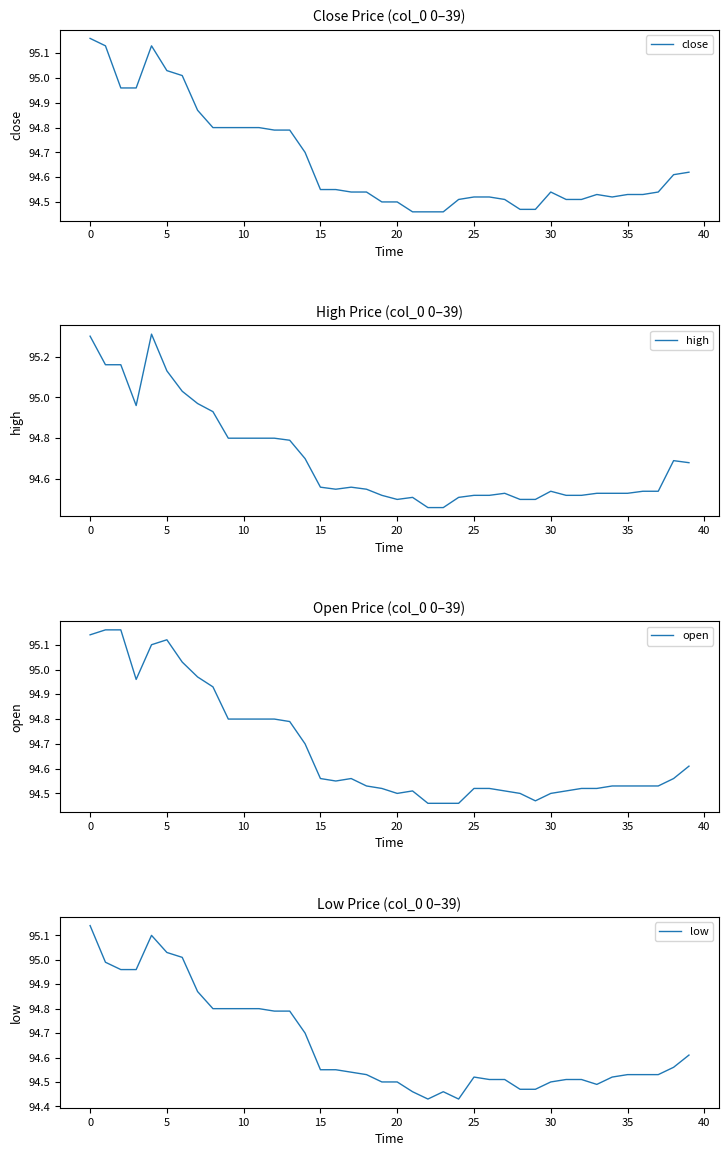

Rank the series by their average value, from highest to lowest.

high, open, close, low